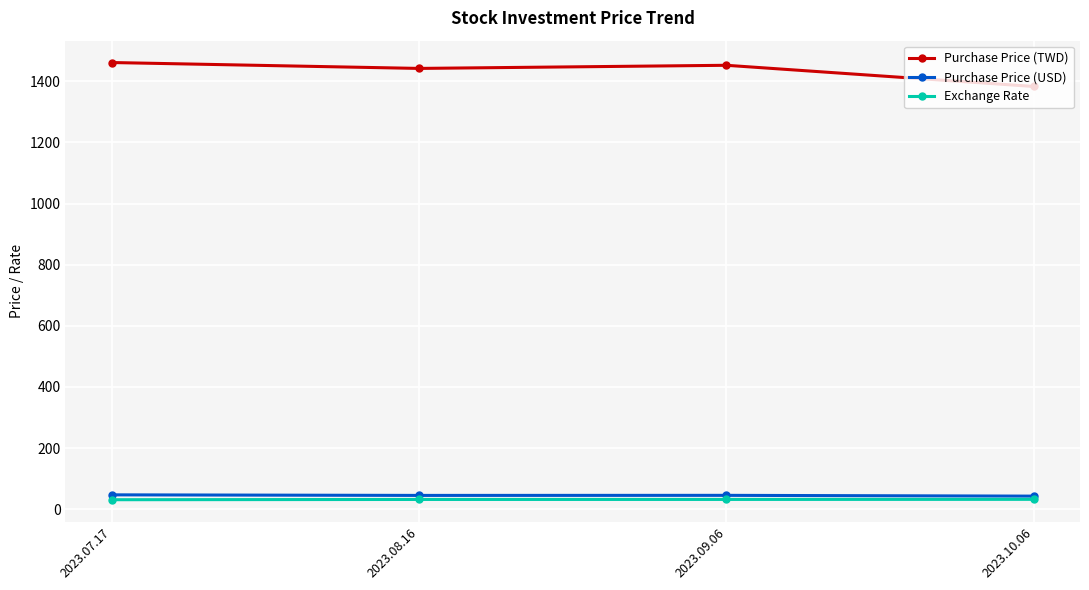

True or false: Purchase Price (TWD) and Exchange Rate cross at least once.

False